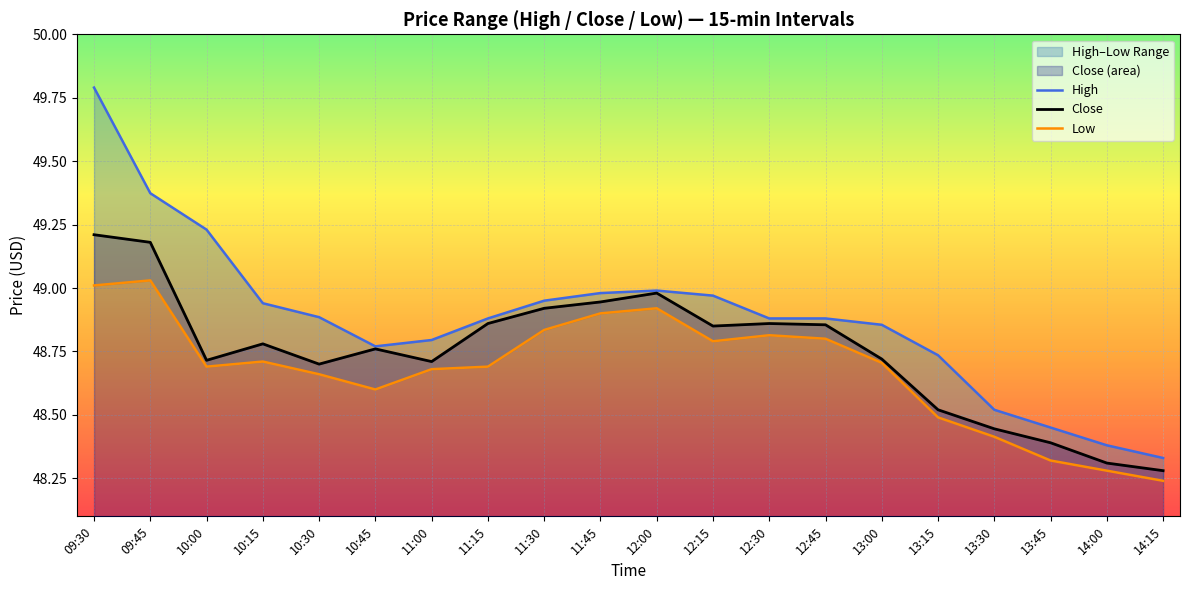

True or false: Low and Close cross at least once.

False